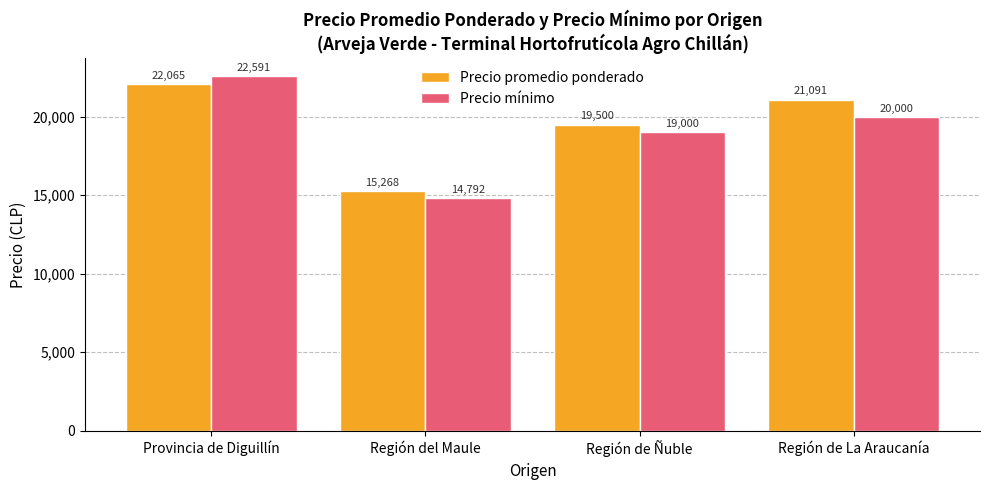

Reading left to right, list all the values displayed in this chart.

Precio promedio ponderado: Provincia de Diguillín=22065	Región del Maule=15268	Región de Ñuble=19500	Región de La Araucanía=21091
Precio mínimo: Provincia de Diguillín=22591	Región del Maule=14792	Región de Ñuble=19000	Región de La Araucanía=20000